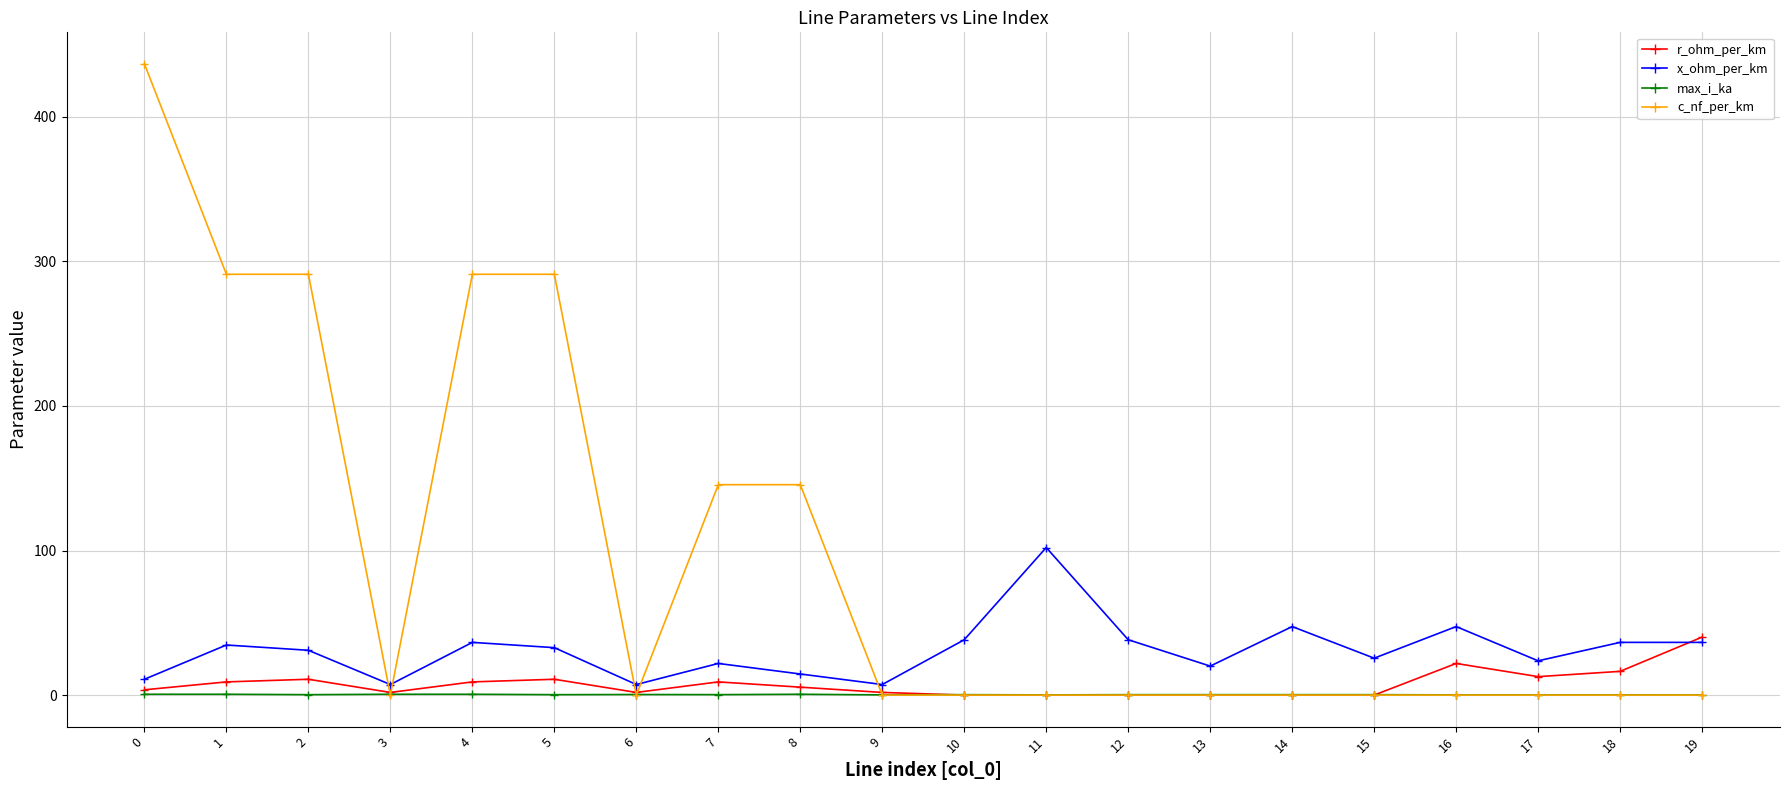

What is the greatest value displayed?

436.6